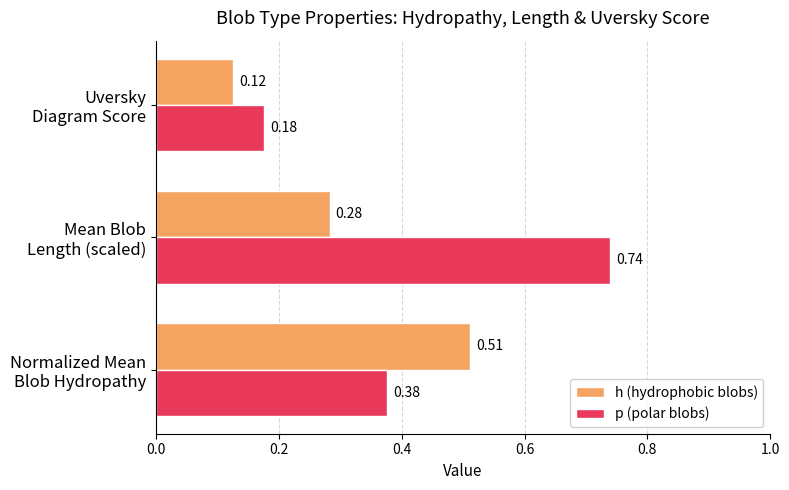

At how many categories does at least one series exceed 0?

3